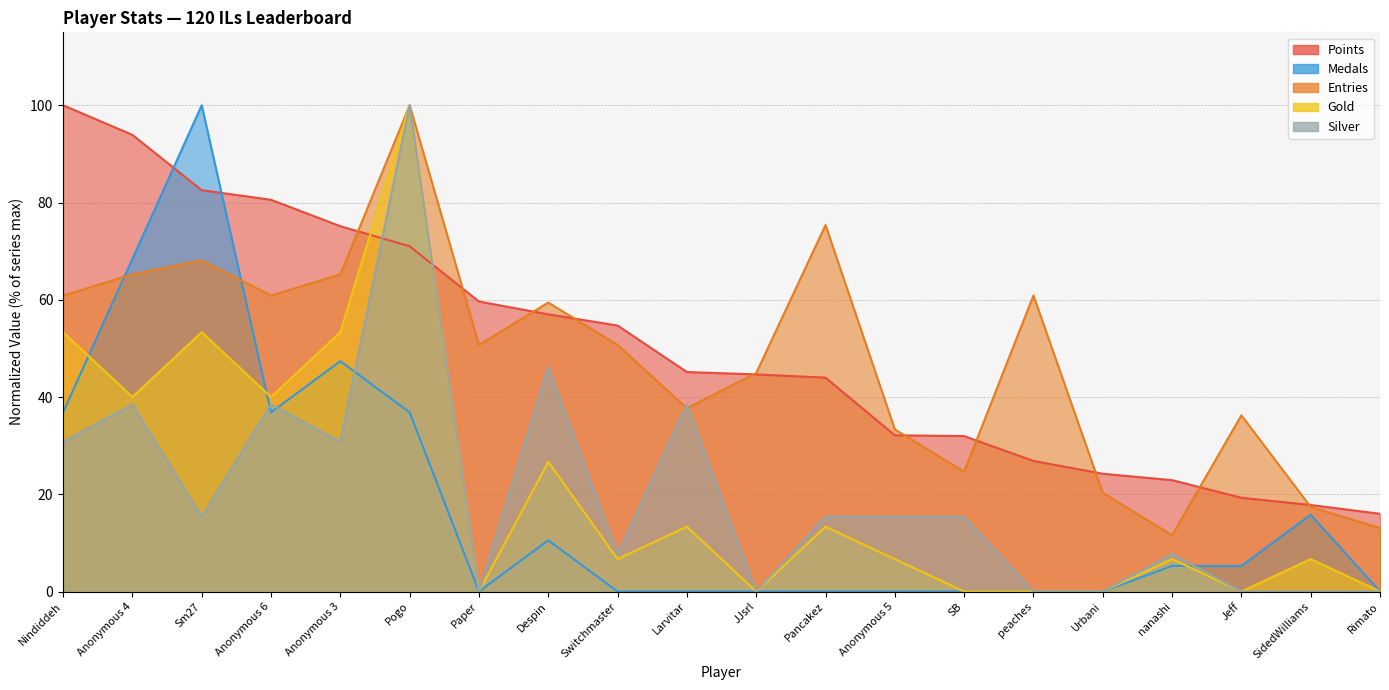

What position from the left is Urbani?

16